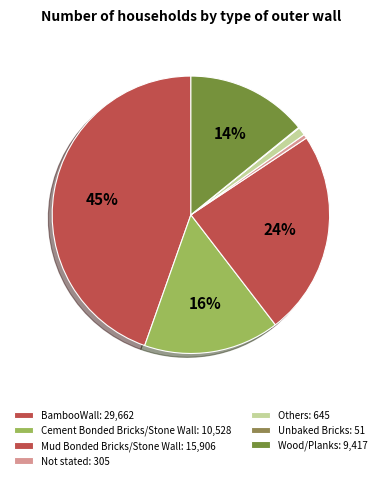

To the nearest percent, what portion does Cement Bonded Bricks/Stone Wall represent?

16%